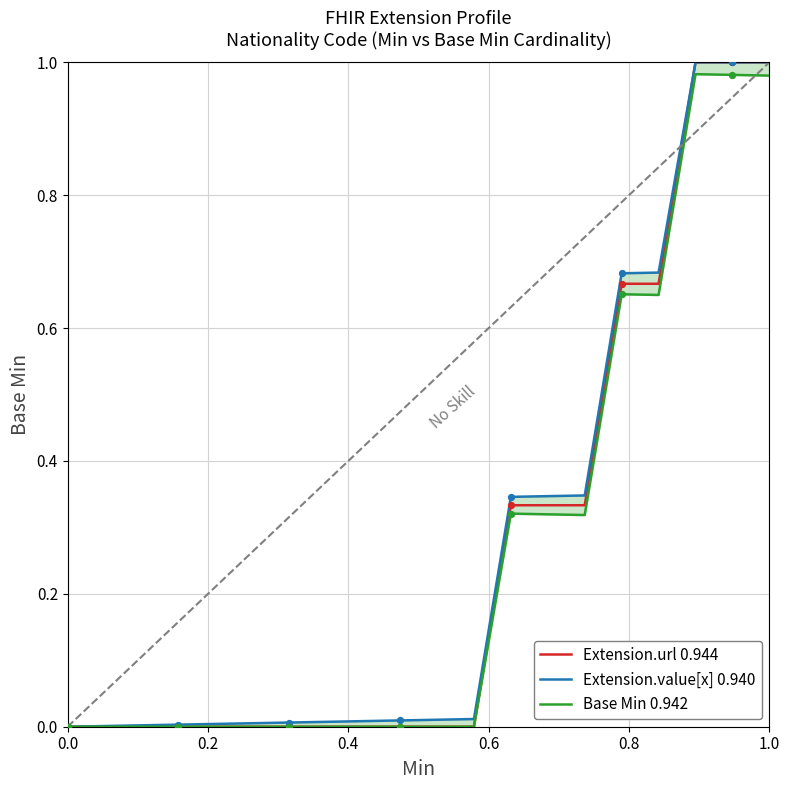

At how many categories does at least one series exceed 0?

19